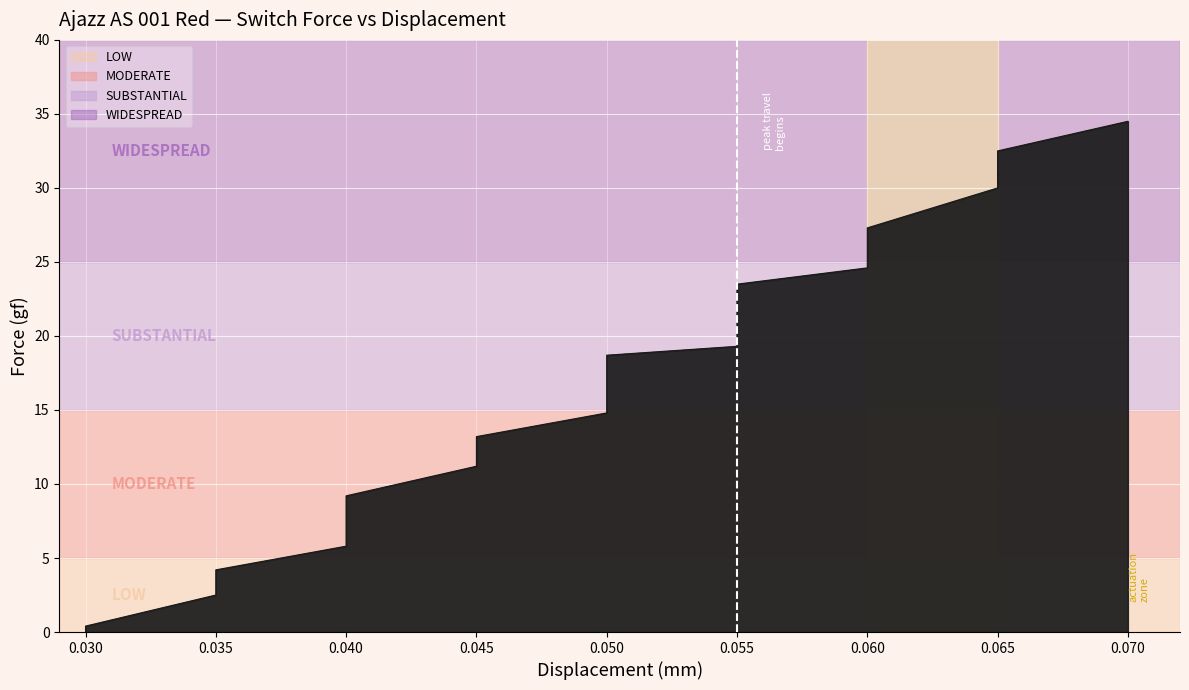

How many lines are shown in the chart?

1